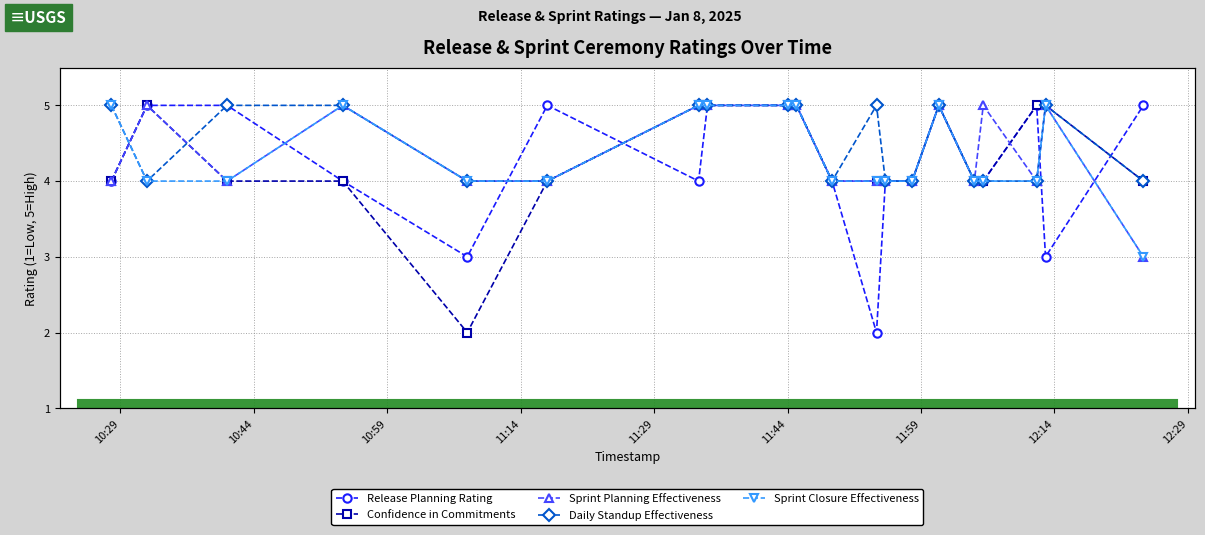

How many interior local valleys does the Confidence in Commitments series have?

1